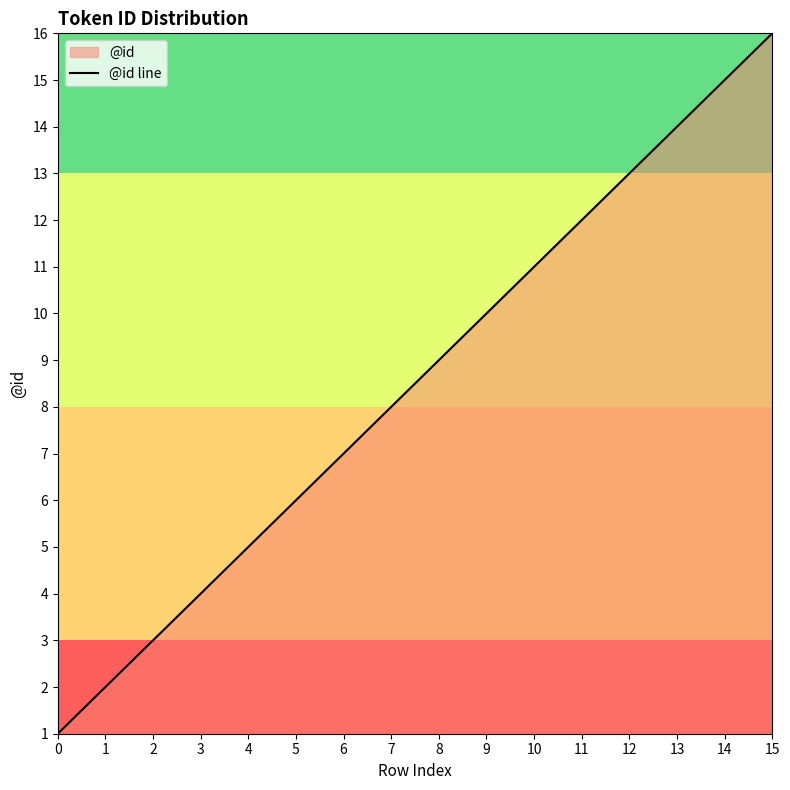

Rank the categories by value from highest to lowest.

15, 14, 13, 12, 11, 10, 9, 8, 7, 6, 5, 4, 3, 2, 1, 0